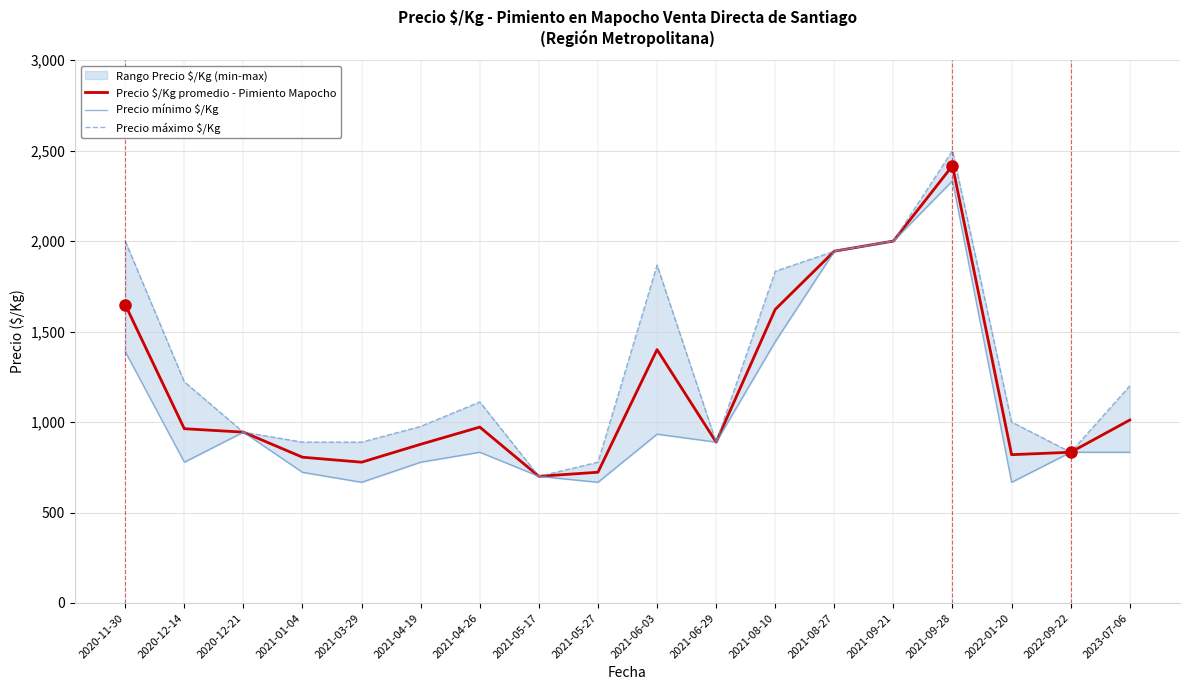

What is the minimum value shown in the chart?

667.0